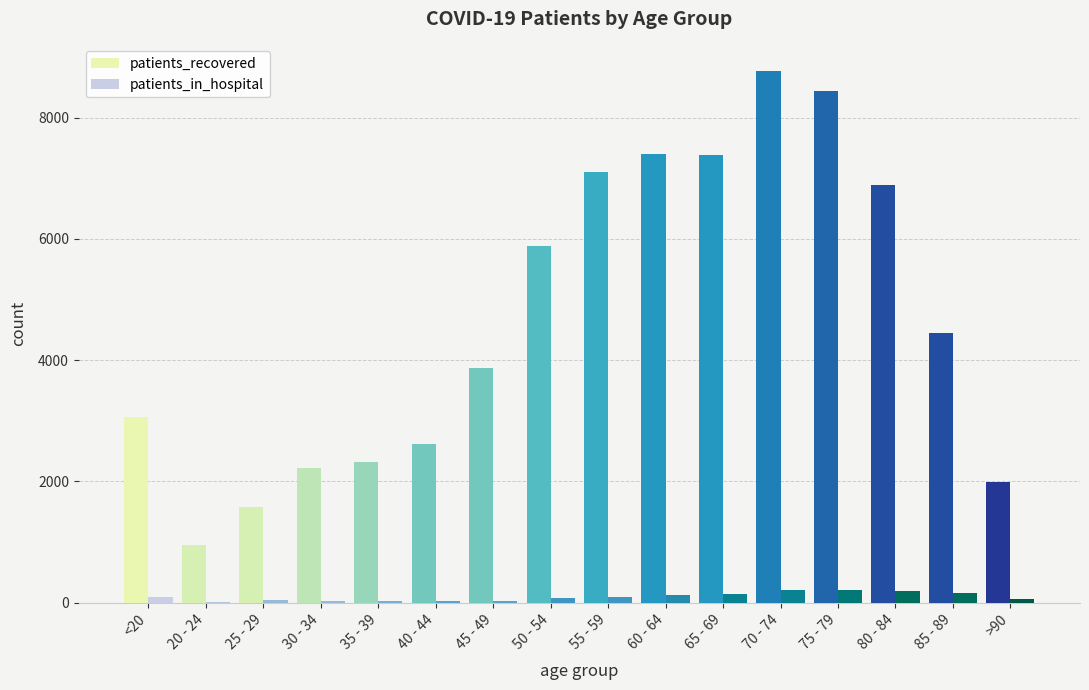

Does the chart contain stacked bars?

No